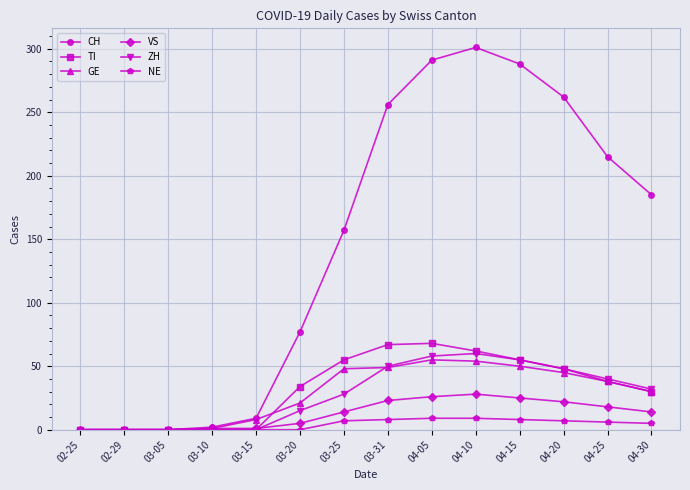

What is the maximum value shown in the chart?

301